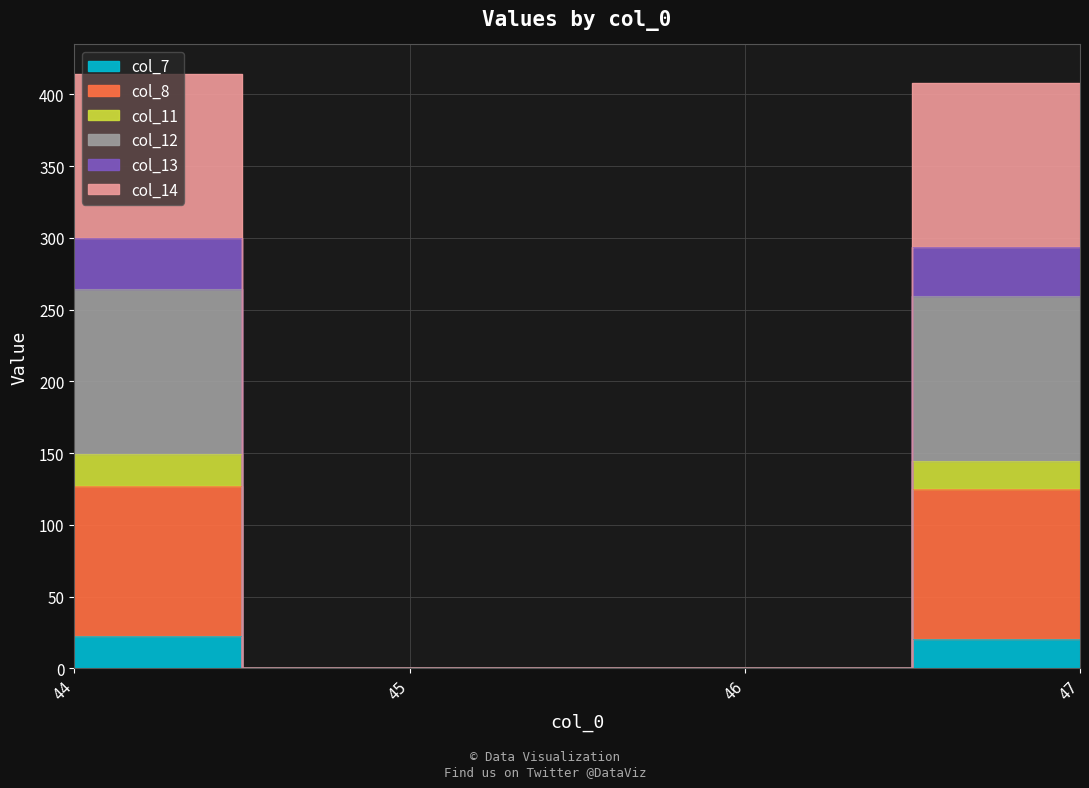

At 46, list the series in order from largest to smallest.

col_7, col_8, col_11, col_12, col_13, col_14